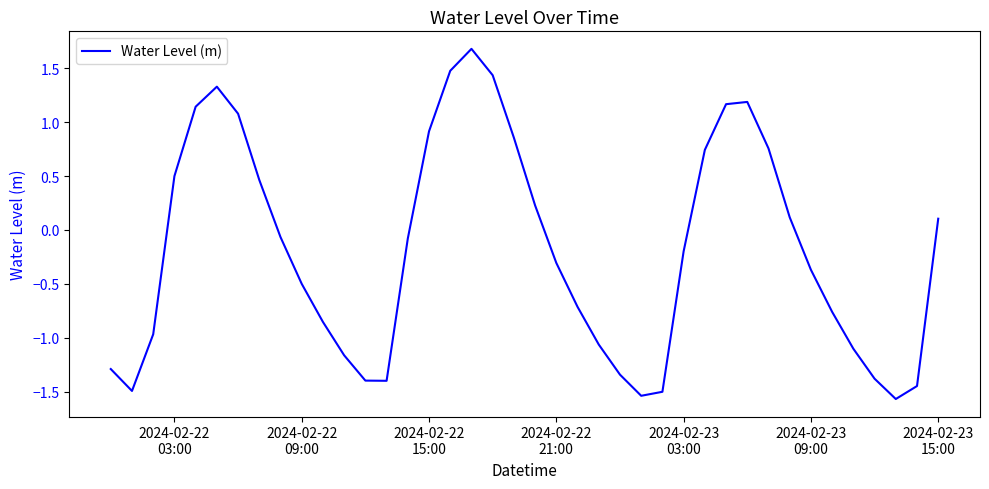

What is the difference between the maximum and minimum values?

3.2